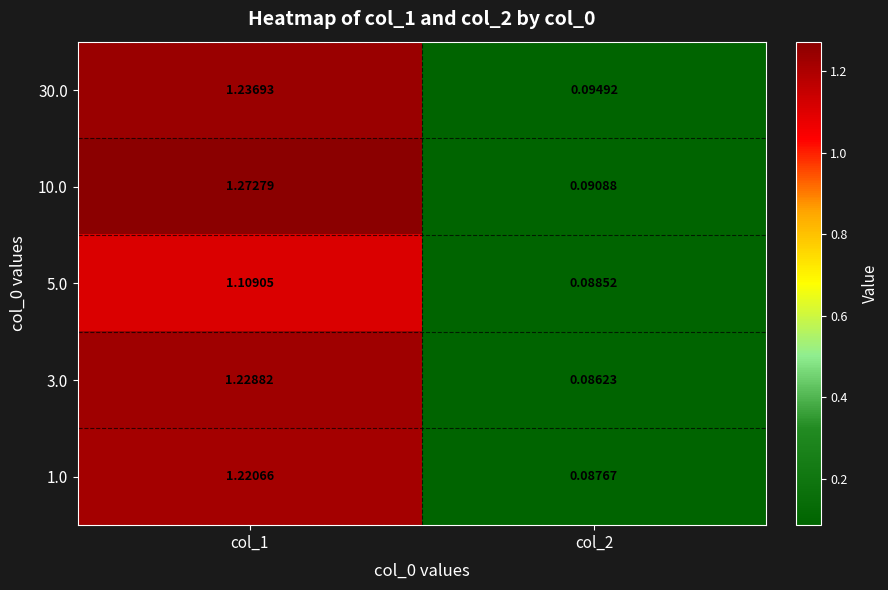

Count the number of data series in this chart.

5